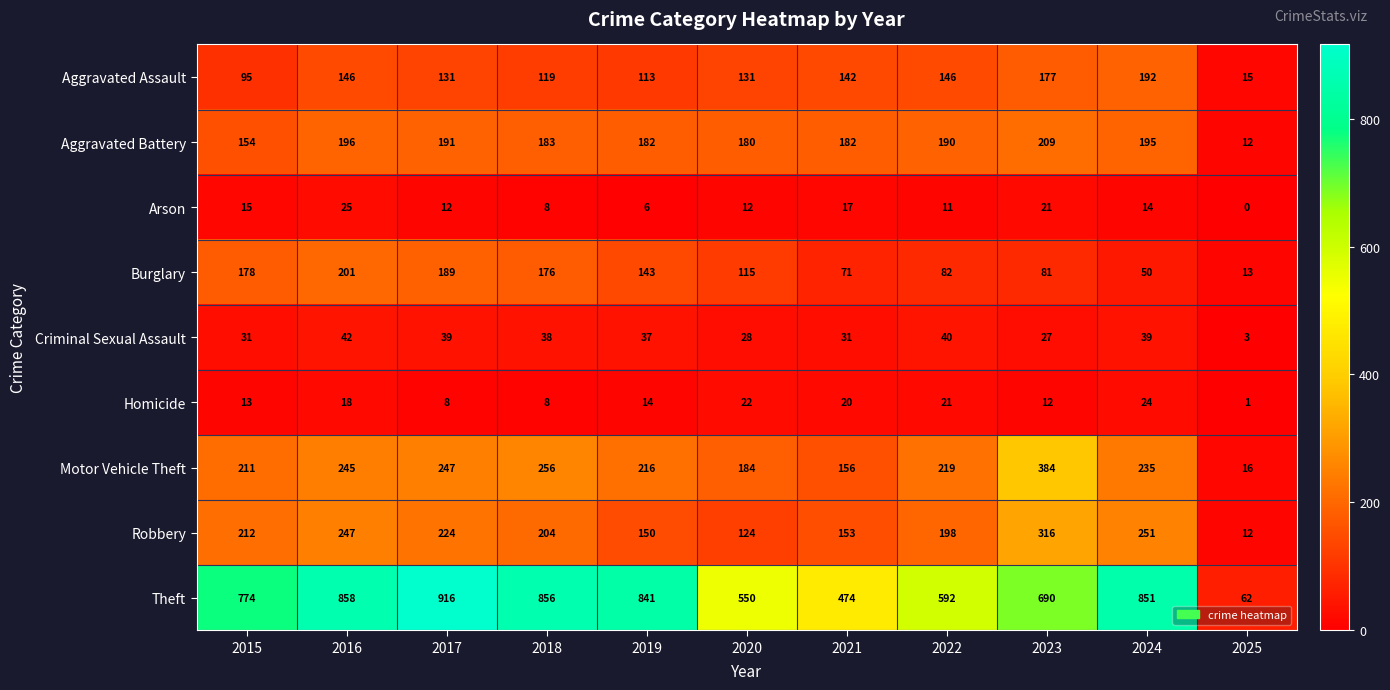

Is it true that Arson equals 12 at 2020?

True